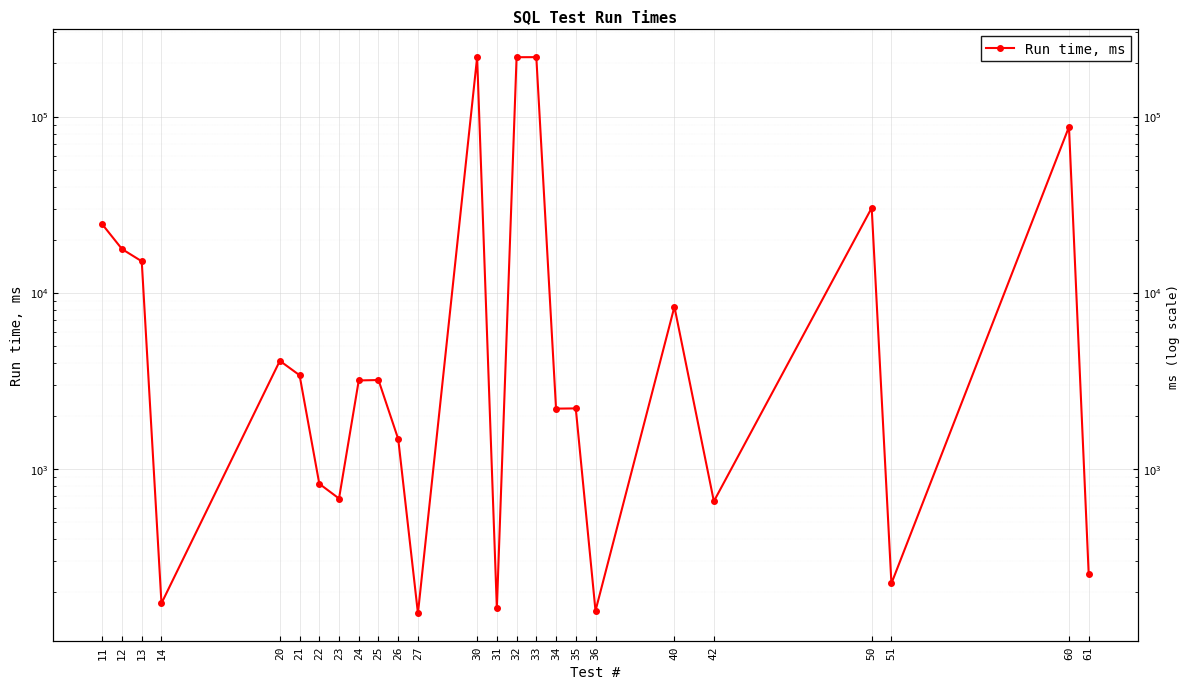

Which has a higher value, 31 or 50?

50